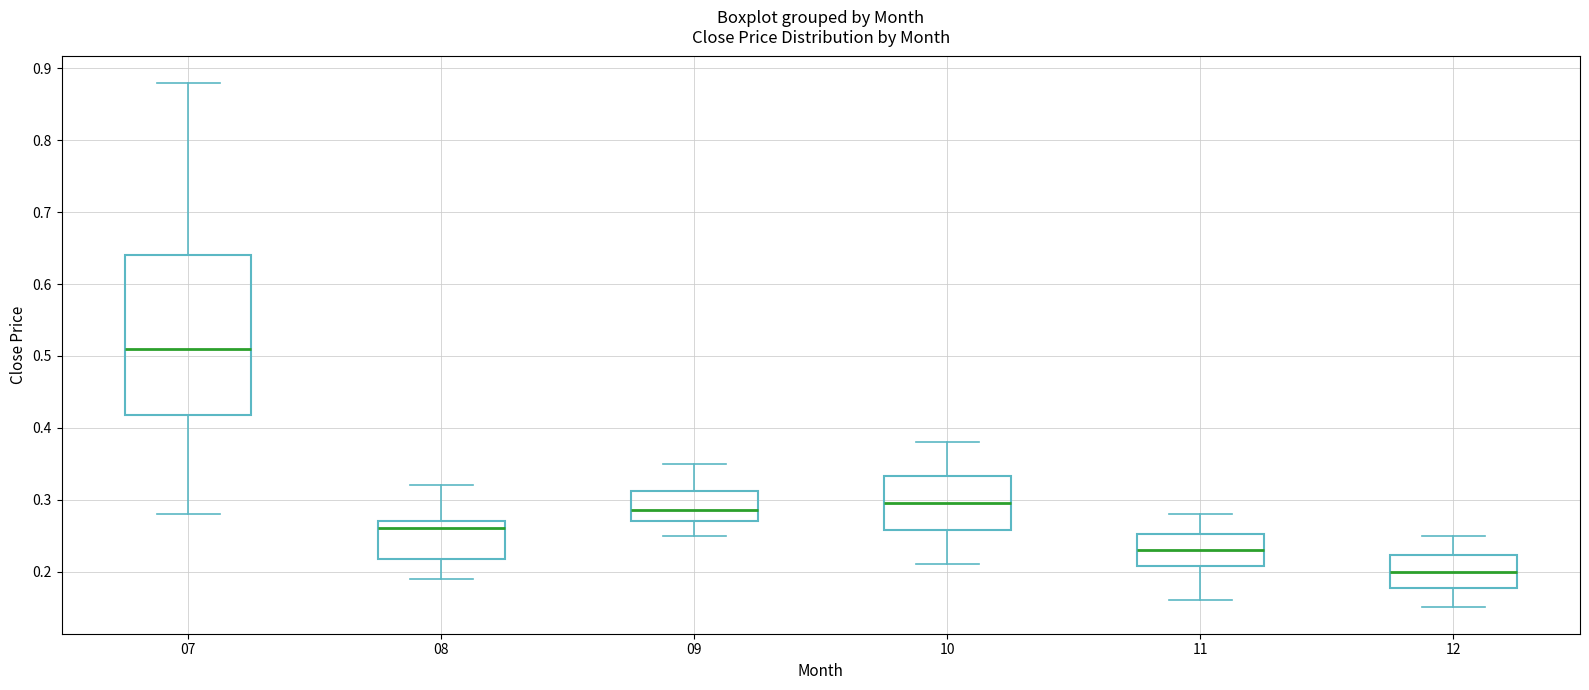

Where does the median line of the box at x = 11 sit on the y-axis? The values are not printed on the chart, so give them approximately, as read against the axis.

0.23